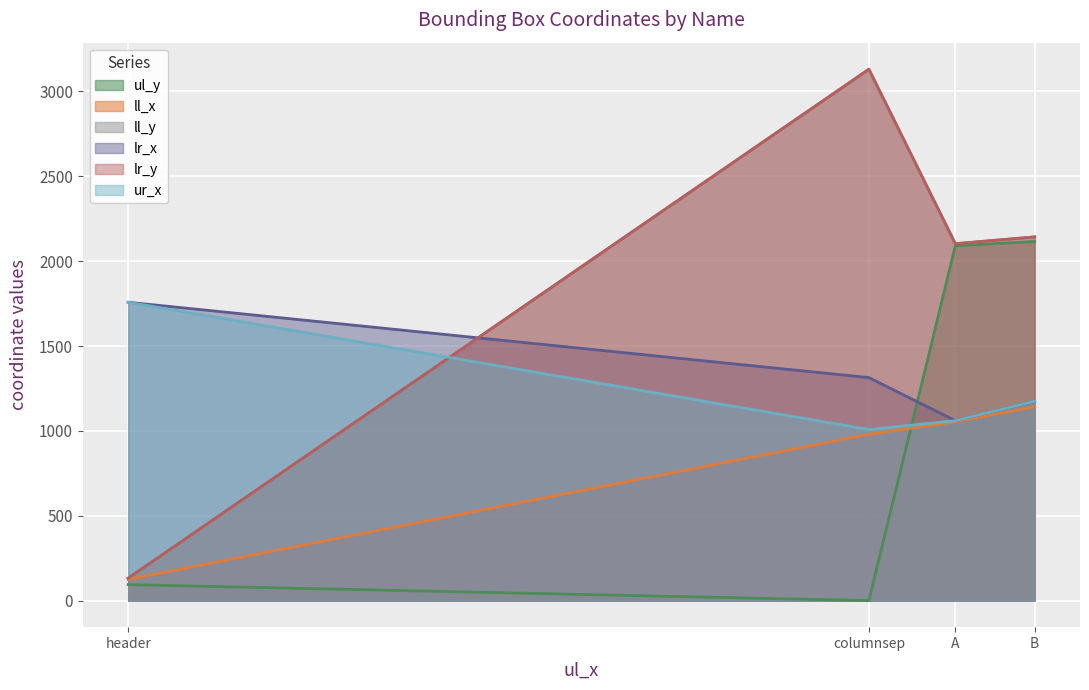

True or false: lr_y and ul_y cross at least once.

False